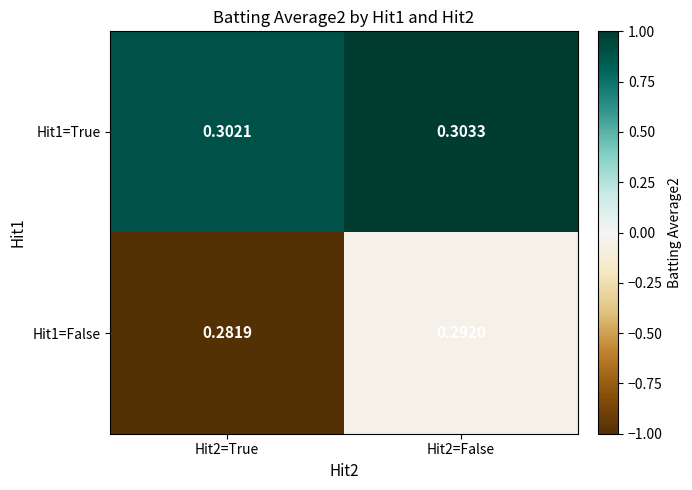

List the series in order of their peak value, highest first.

Hit1=True, Hit1=False